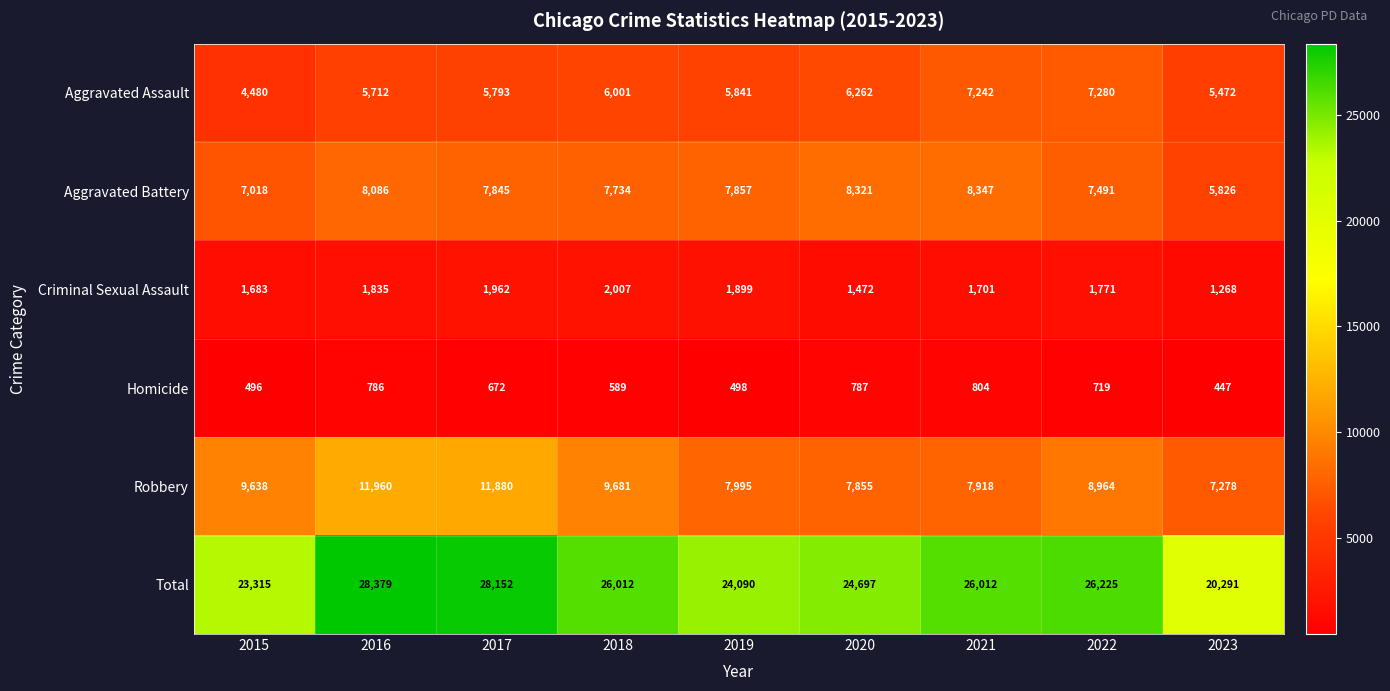

At 2021, list the series in order from smallest to largest.

Homicide, Criminal Sexual Assault, Aggravated Assault, Robbery, Aggravated Battery, Total